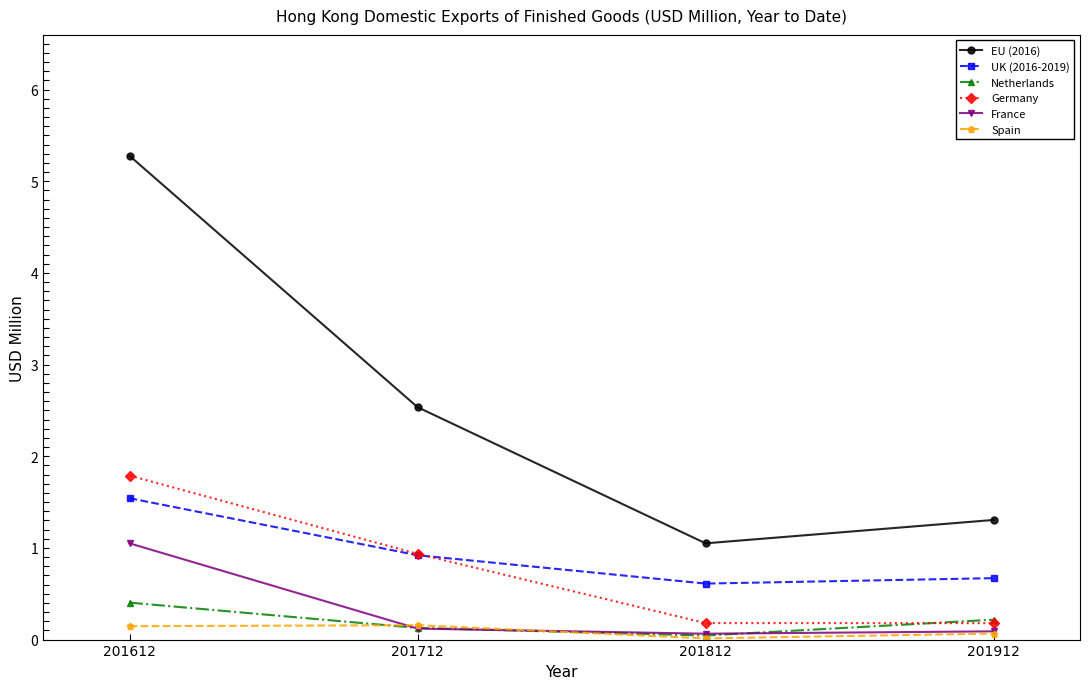

What is the total value across all series at 201712?

4.8